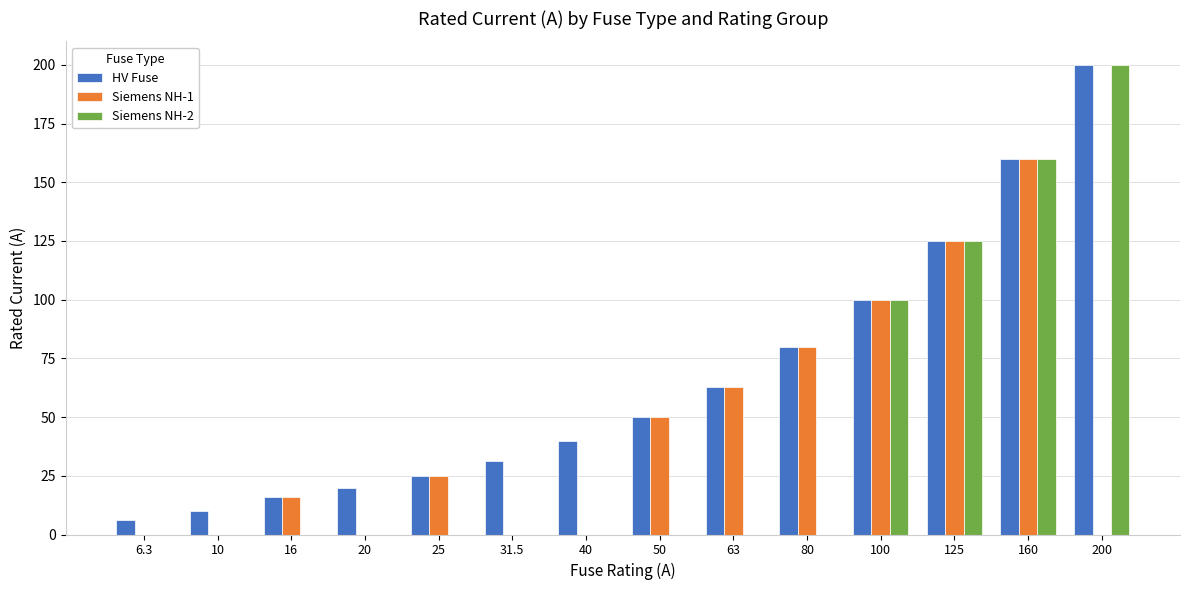

Between 20 and 25, which series saw the biggest shift?

Siemens NH-1